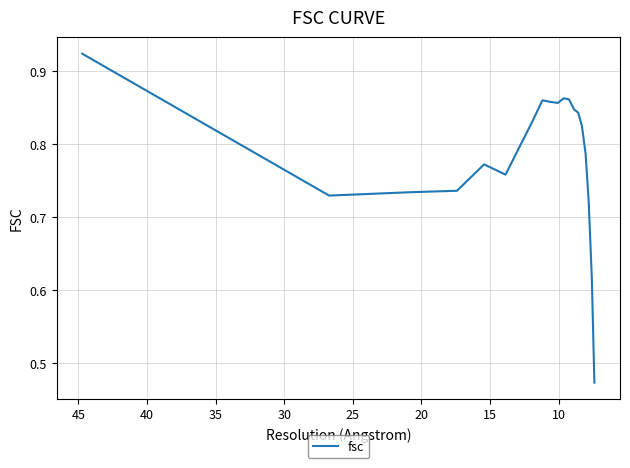

Reading left to right, list all the values displayed in this chart.

0.9	0.7	0.7	0.7	0.8	0.8	0.8	0.8	0.9	0.9	0.9	0.9	0.9	0.8	0.8	0.8	0.8	0.7	0.6	0.5